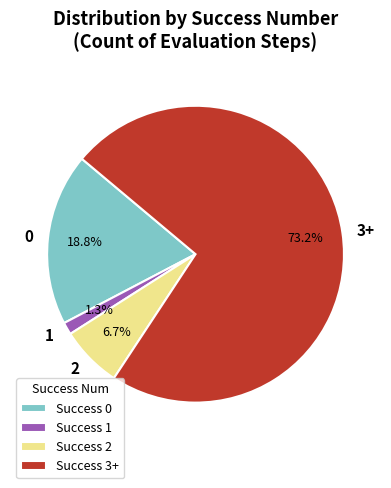

How many slices are in this pie chart?

4